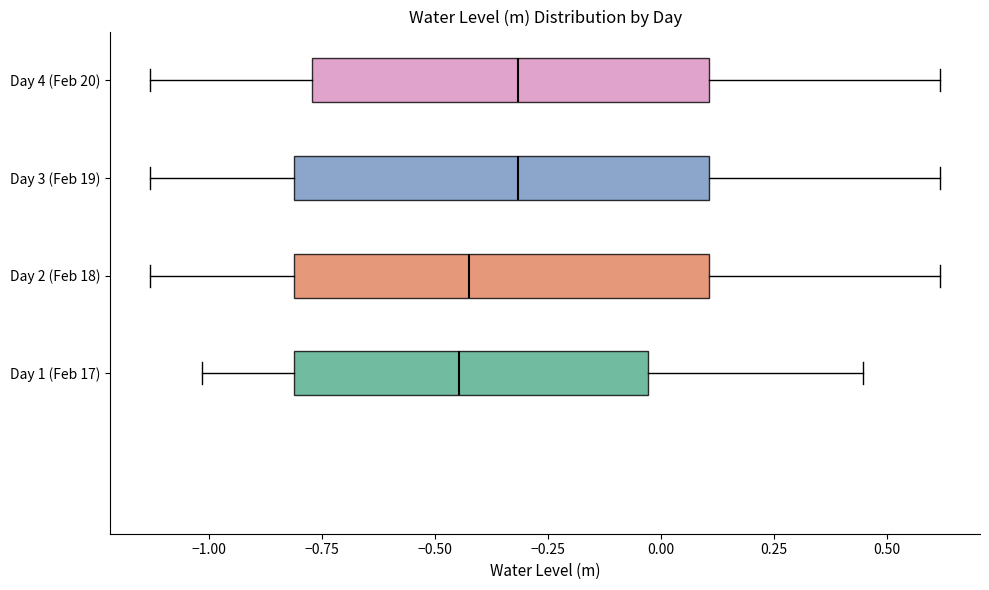

Reading bottom to top, read every box against the x-axis: the position of its median line, the range the box covers, and the ends of its whiskers. The values are not printed on the chart, so give them approximately, as read against the axis.

Day 1 (Feb 17): median -0.45, box -0.80 to -0.05, whiskers -1.00 to 0.45
Day 2 (Feb 18): median -0.45, box -0.80 to 0.10, whiskers -1.15 to 0.60
Day 3 (Feb 19): median -0.30, box -0.80 to 0.10, whiskers -1.15 to 0.60
Day 4 (Feb 20): median -0.30, box -0.75 to 0.10, whiskers -1.15 to 0.60